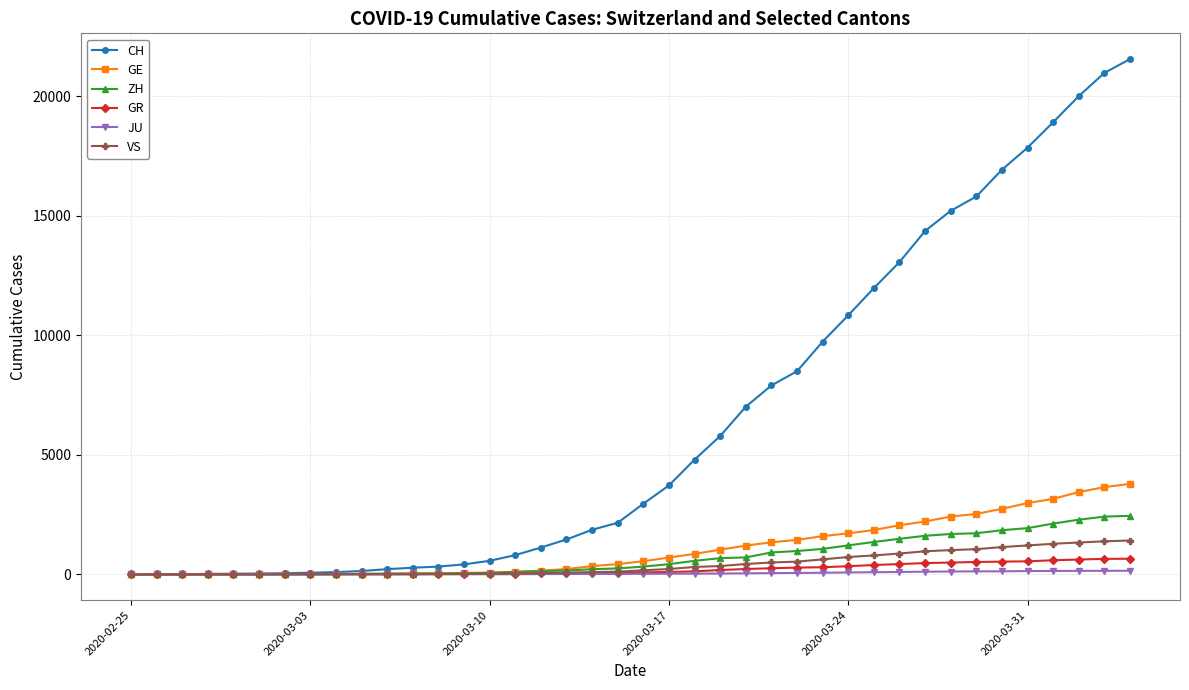

What is the highest value of the GE series?

3788